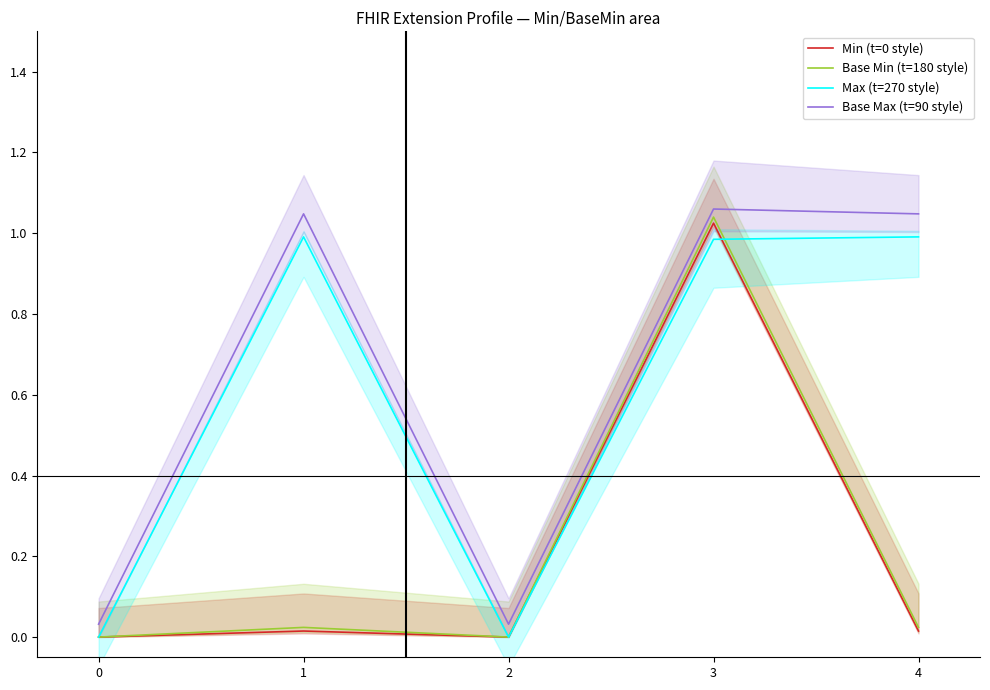

Rank the categories by Base Max (t=90 style) value from highest to lowest.

3, 1, 4, 0, 2